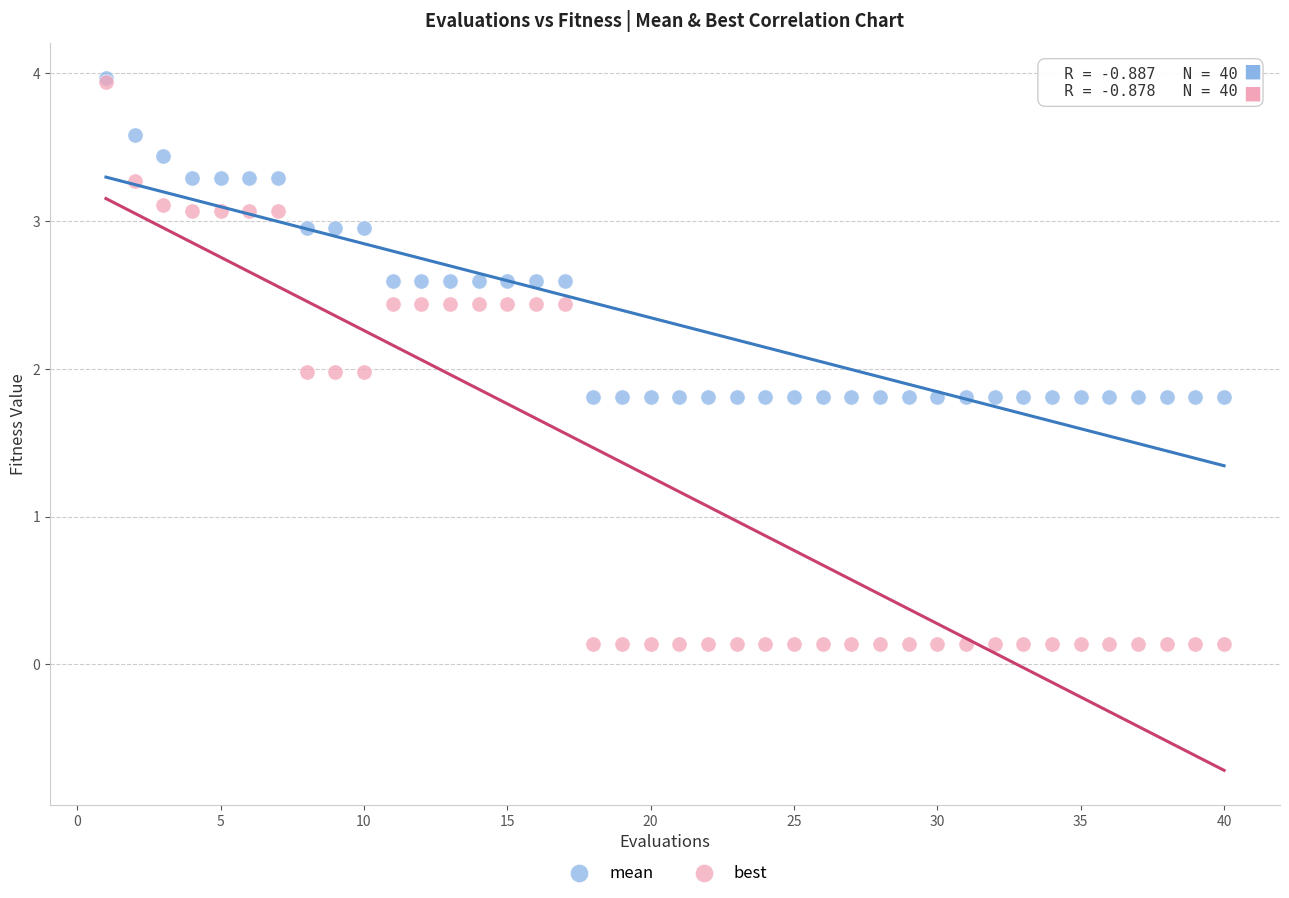

What are all the series names shown in the legend?

mean, best